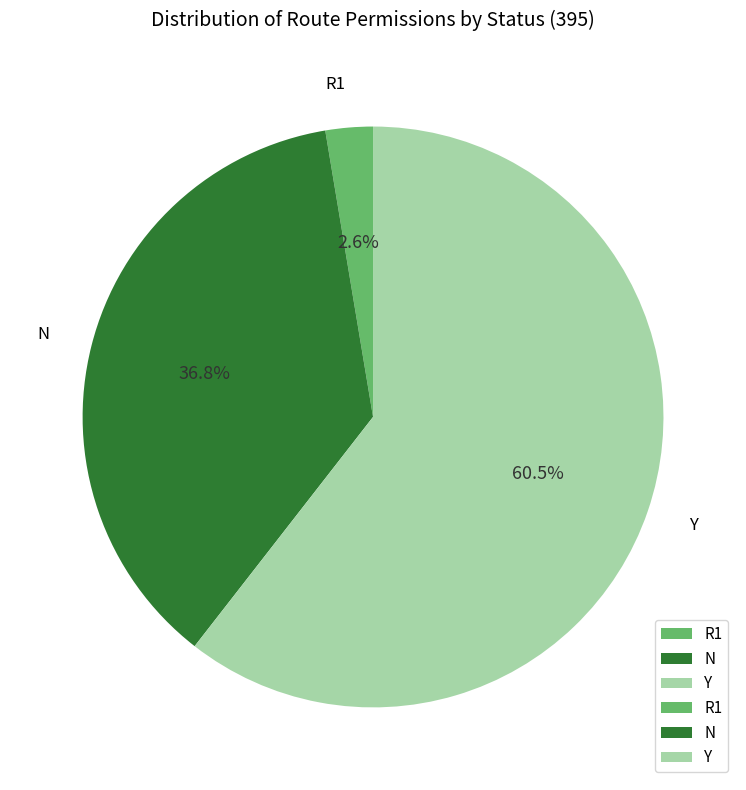

To the nearest percent, what is the average slice percentage?

33%